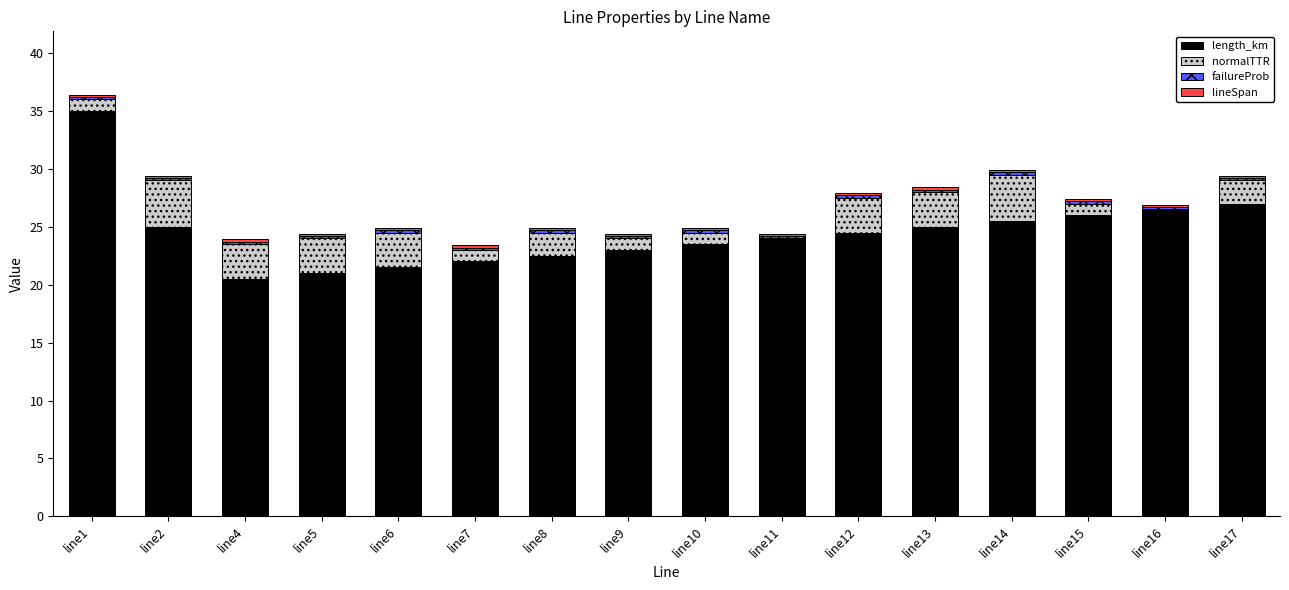

What is the maximum value for length_km?

35.0